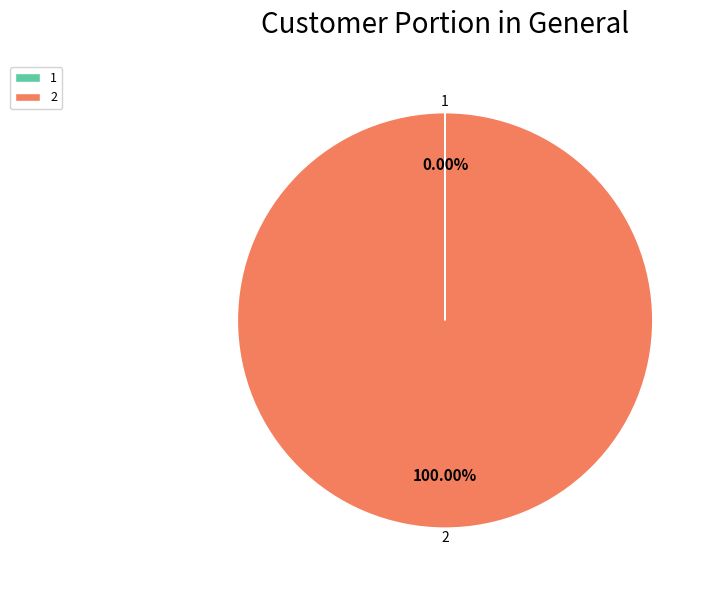

Is there any slice that represents more than half of the pie?

Yes